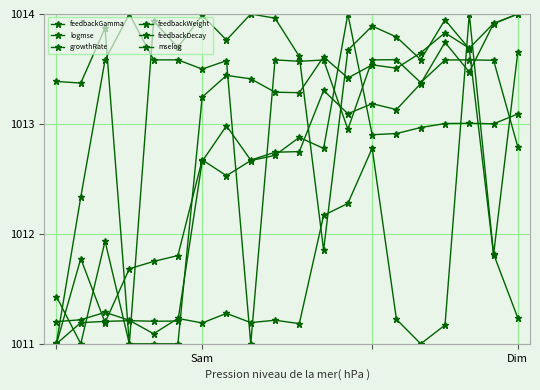

How many lines are shown in the chart?

6